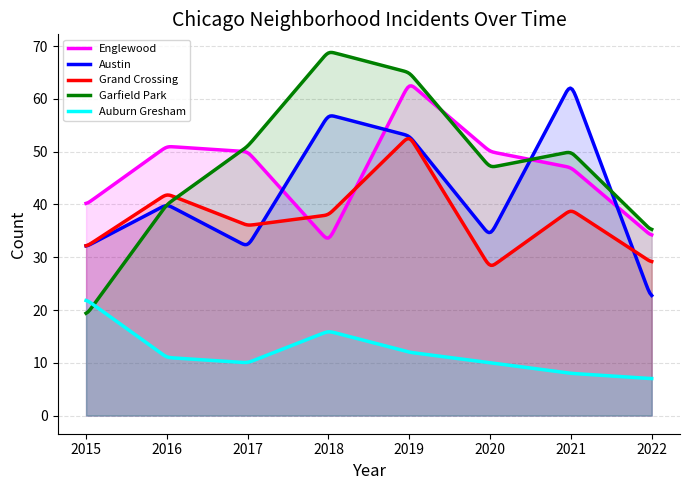

In Grand Crossing, how many points are higher than both neighbors (excluding endpoints)?

3